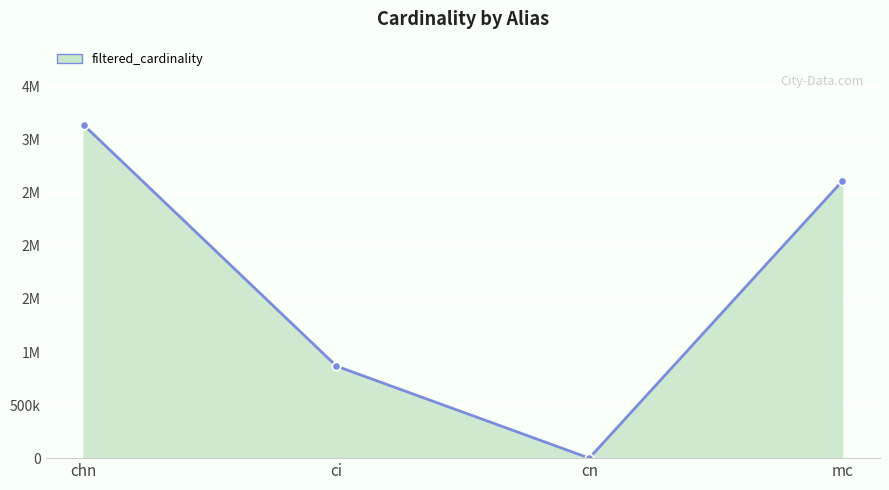

Is this an area chart (filled region under the line)?

Yes